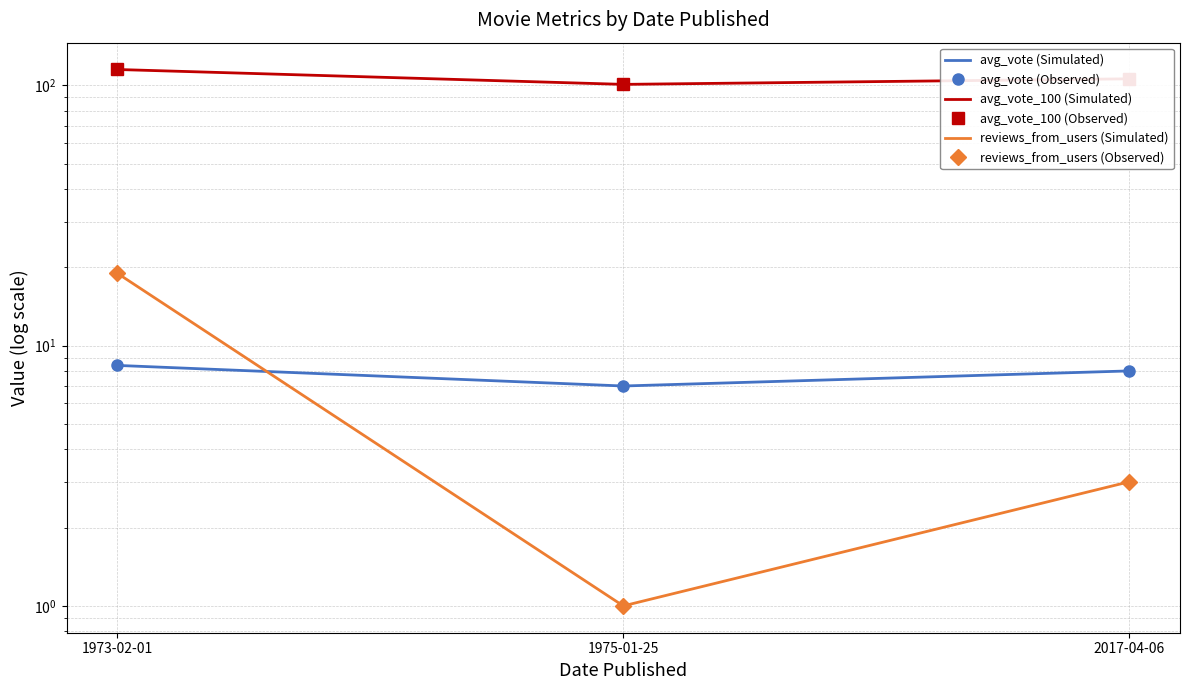

Rank the categories by avg_vote_100 (Observed) value from highest to lowest.

1973-02-01, 2017-04-06, 1975-01-25